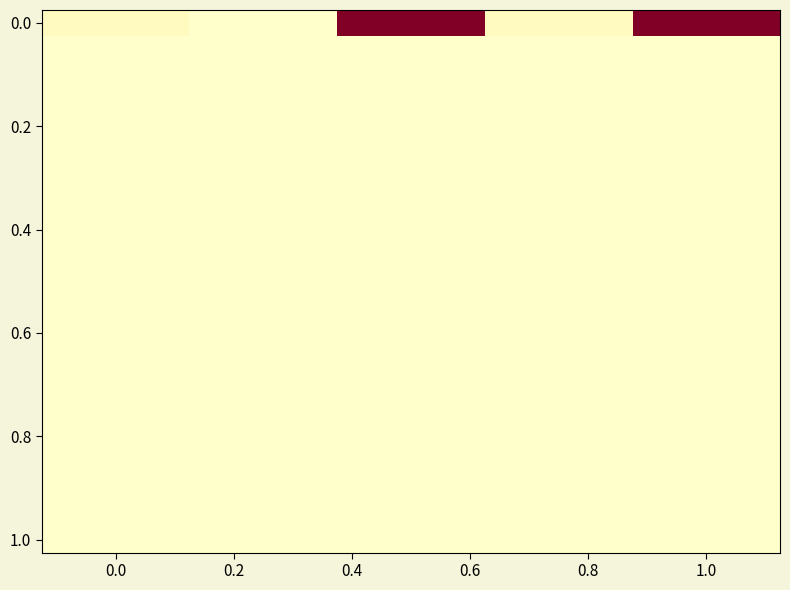

Count the number of categories in the chart.

5